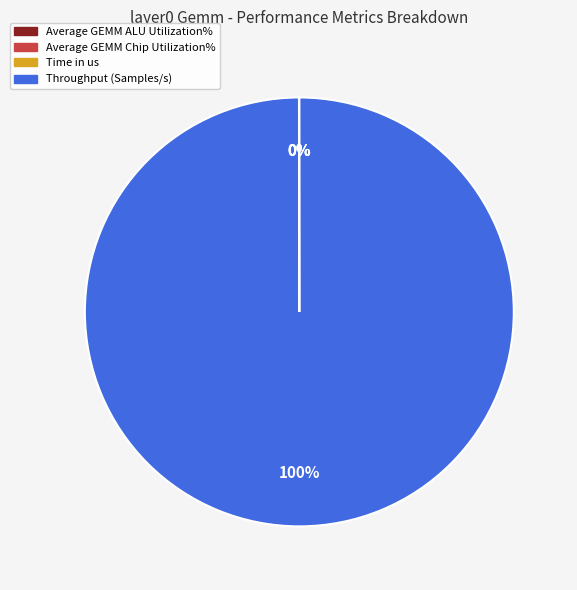

Does any single category account for the majority?

Yes